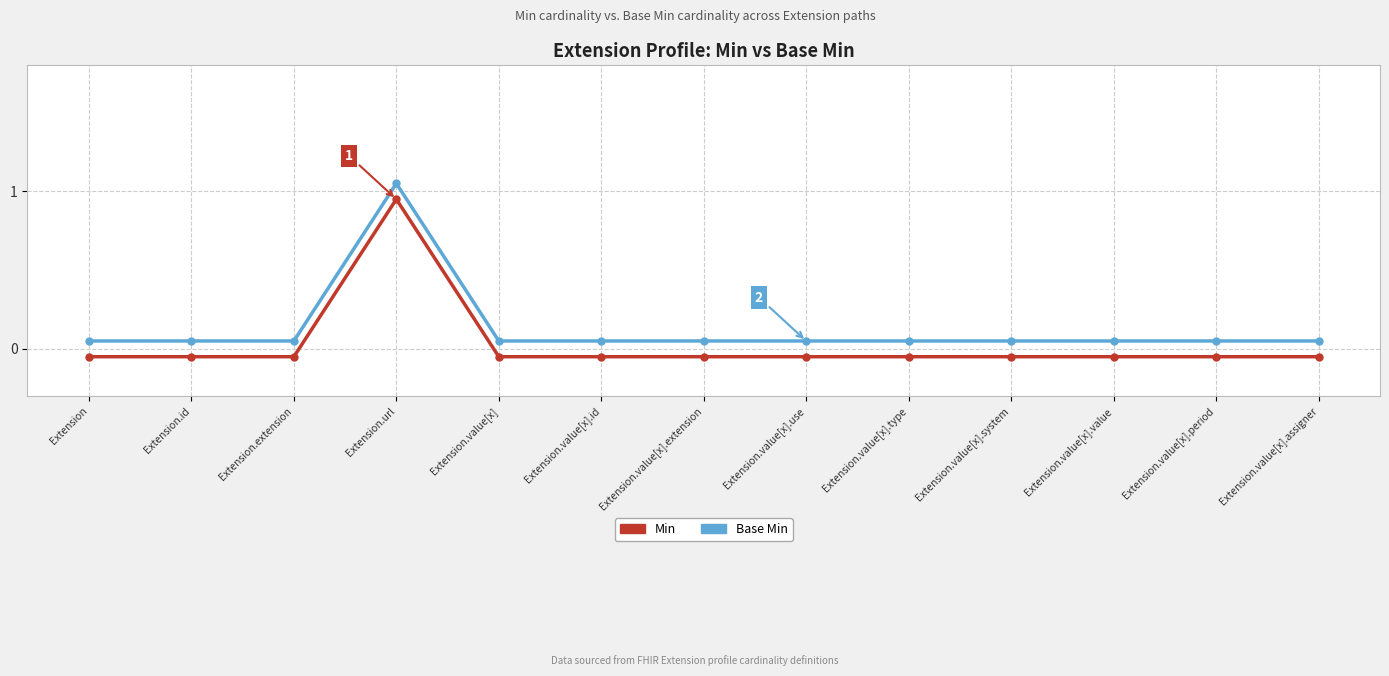

What is the maximum value shown in the chart?

1.1